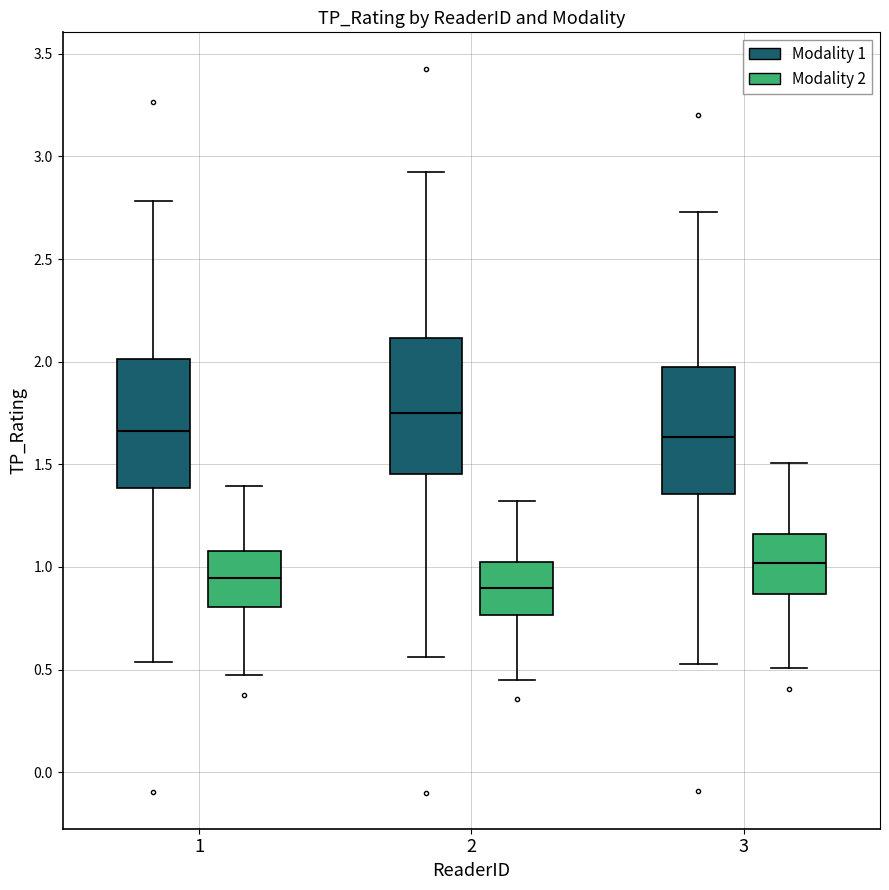

Where does the lower whisker of the box for 1 (Modality 1) end on the y-axis? The values are not printed on the chart, so give them approximately, as read against the axis.

0.55